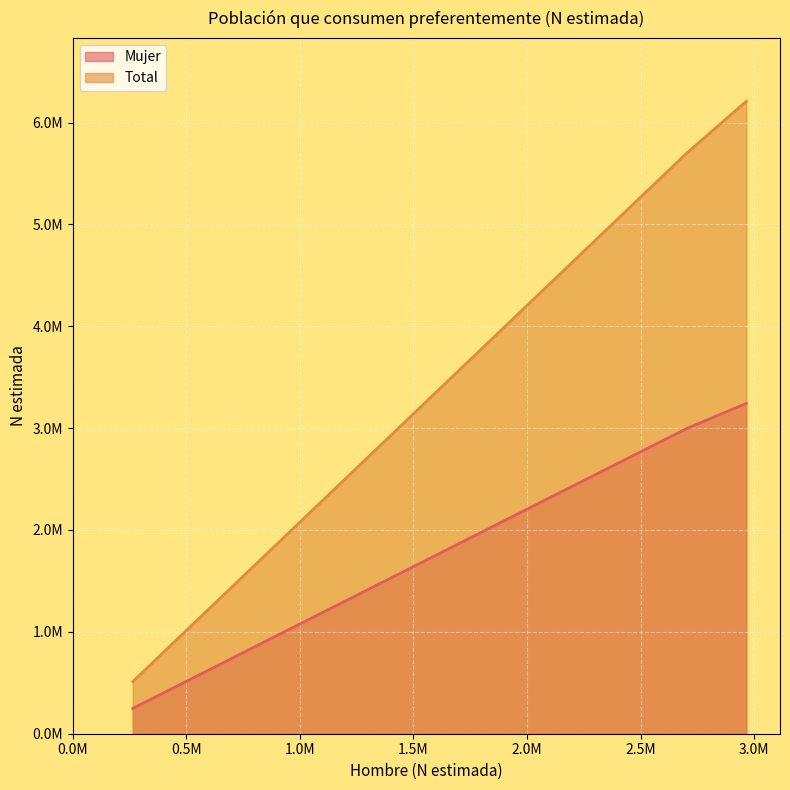

True or false: Mujer has a value of 248290 at Extranjero.

True